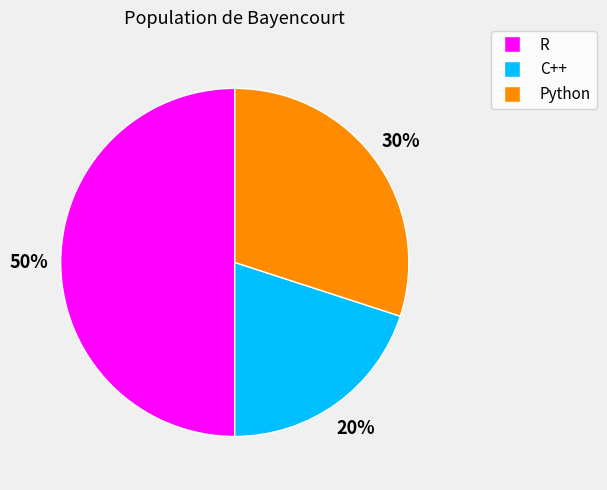

To the nearest percent, what is the combined percentage of C++ and R?

70%